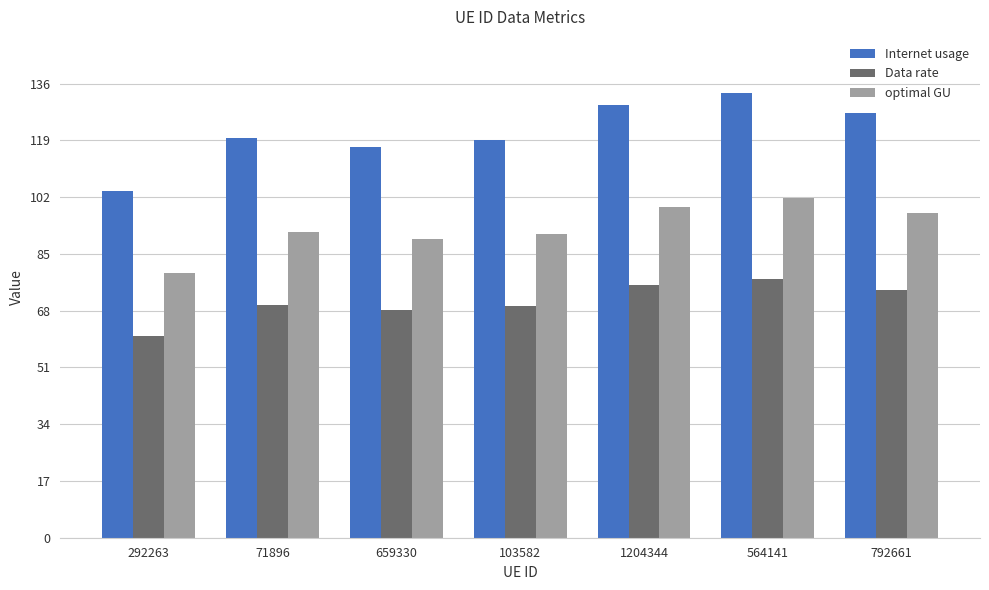

What is the difference between the Internet usage values at 1204344 and 71896?

9.8